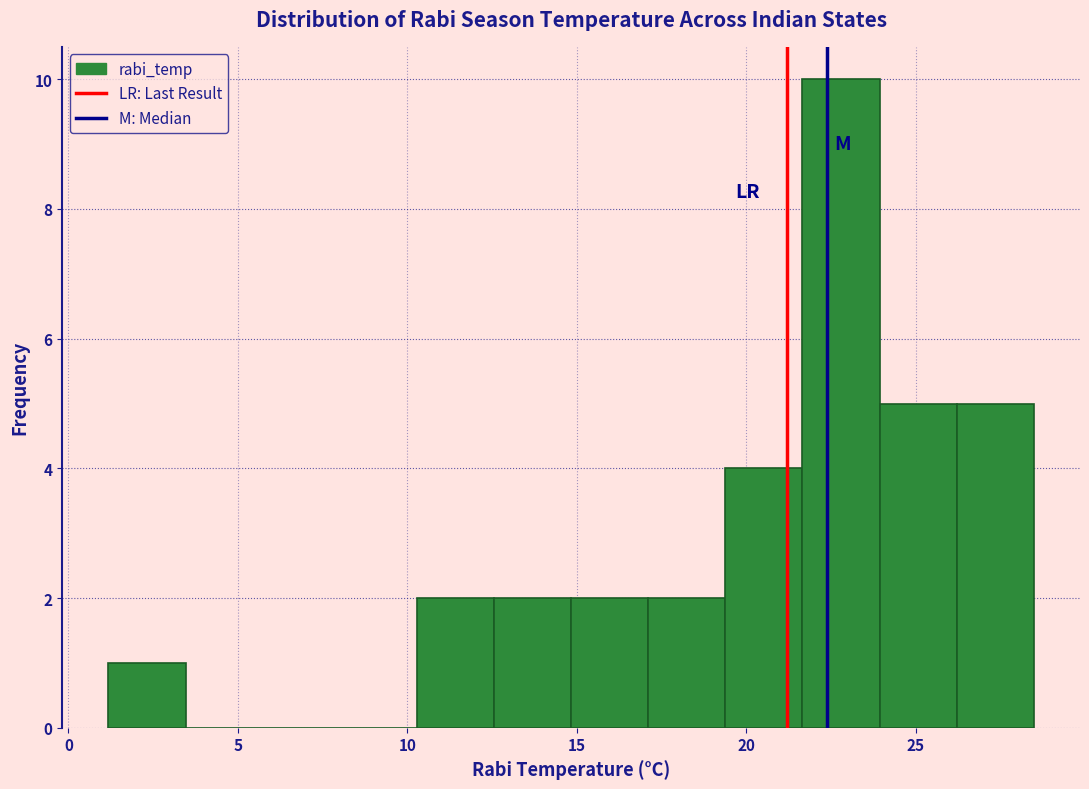

Reading left to right, transcribe this chart: for each bar, give the range it covers on the x-axis and its height. Neither the bar edges nor the heights are printed on the chart, so give them approximately, as read against the axes.

1.0 to 3.5: 1
3.5 to 5.5: 0
5.5 to 8.0: 0
8.0 to 10.5: 0
10.5 to 12.5: 2
12.5 to 15.0: 2
15.0 to 17.0: 2
17.0 to 19.5: 2
19.5 to 21.5: 4
21.5 to 24.0: 10
24.0 to 26.0: 5
26.0 to 28.5: 5